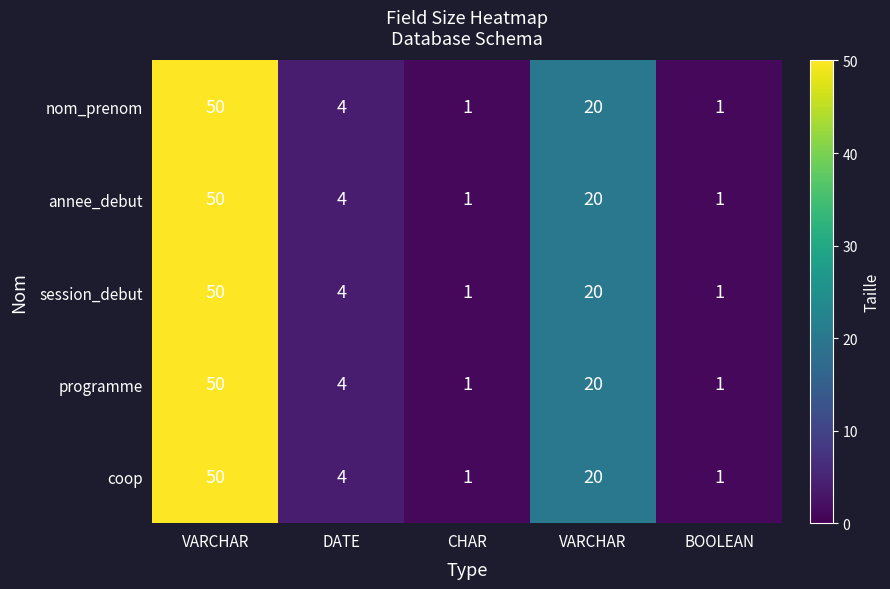

Reading left to right, transcribe all the data shown in this chart.

nom_prenom: VARCHAR=50	DATE=4	CHAR=1	VARCHAR=20	BOOLEAN=1
annee_debut: VARCHAR=50	DATE=4	CHAR=1	VARCHAR=20	BOOLEAN=1
session_debut: VARCHAR=50	DATE=4	CHAR=1	VARCHAR=20	BOOLEAN=1
programme: VARCHAR=50	DATE=4	CHAR=1	VARCHAR=20	BOOLEAN=1
coop: VARCHAR=50	DATE=4	CHAR=1	VARCHAR=20	BOOLEAN=1